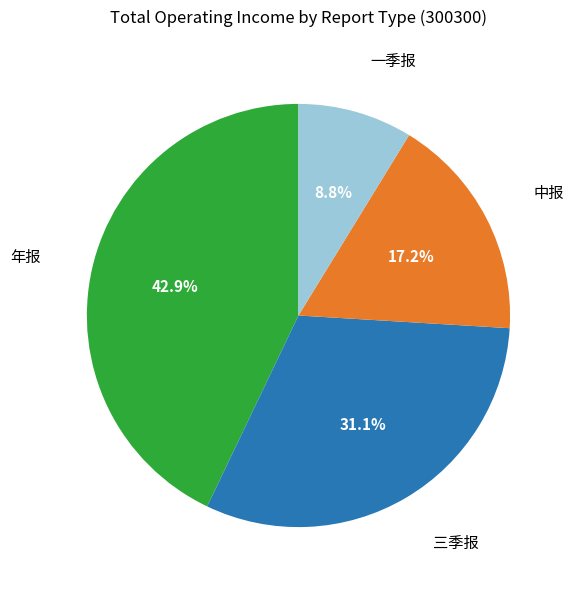

Is there a majority slice in this chart?

No